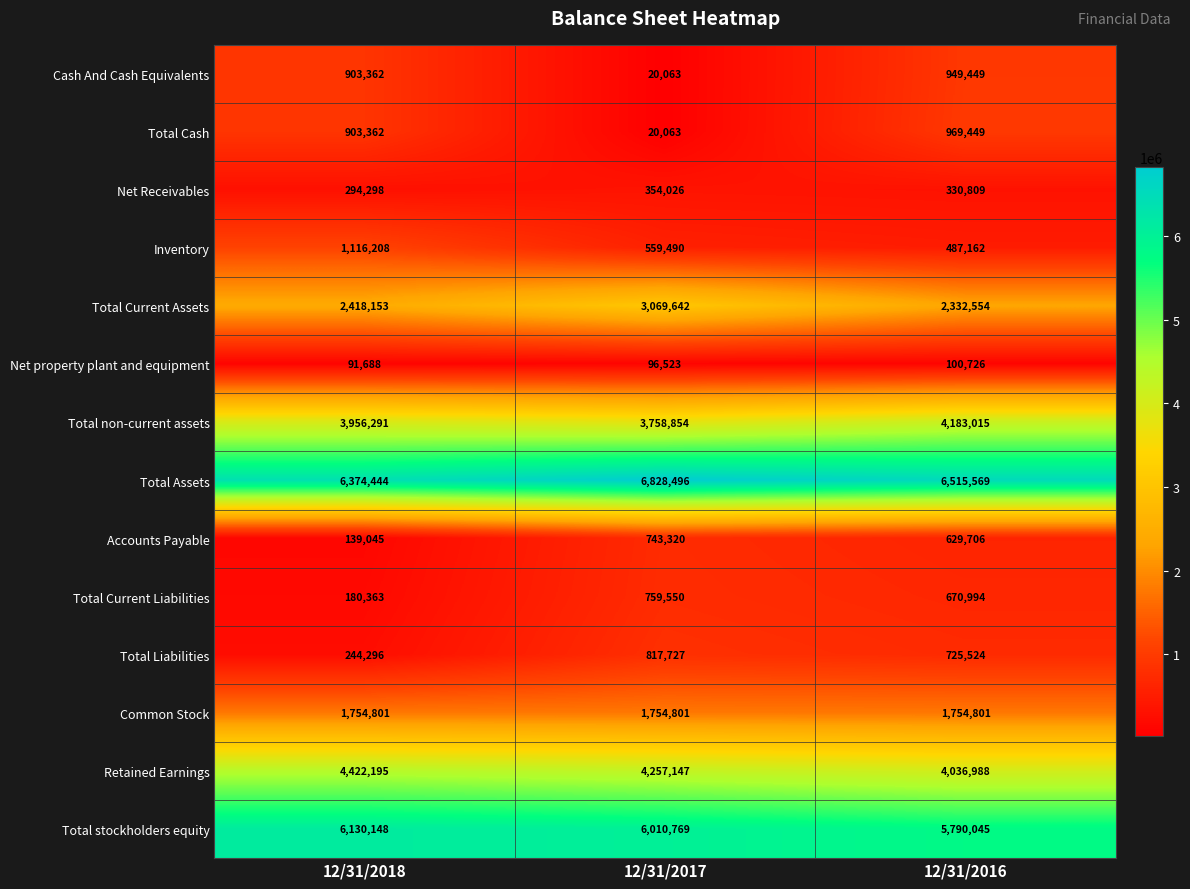

What is the highest value of the Common Stock series?

1754801